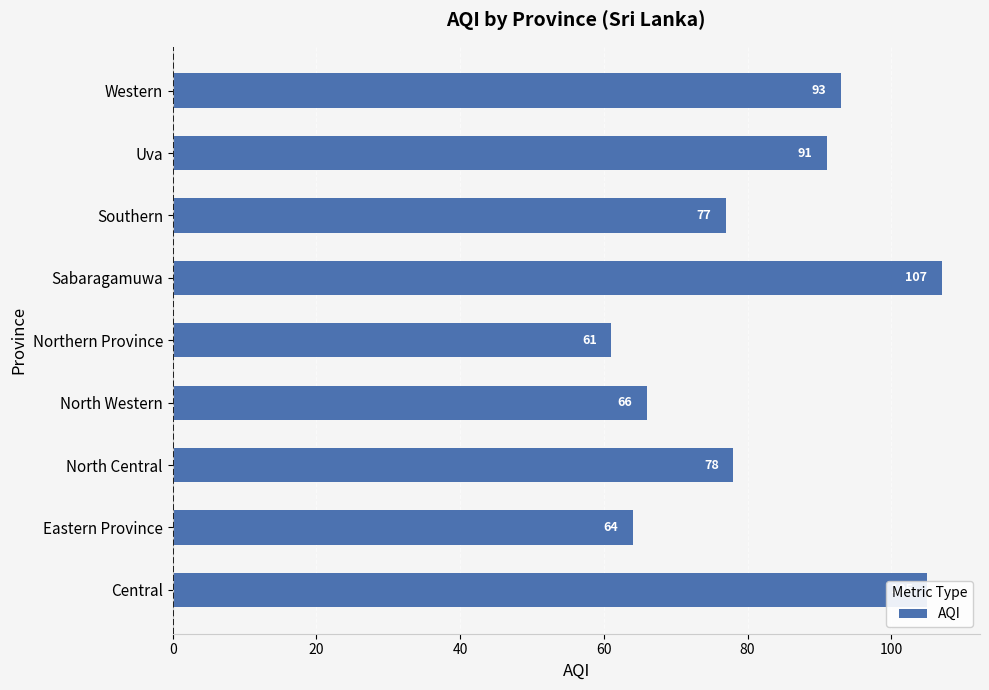

What is the average value?

82